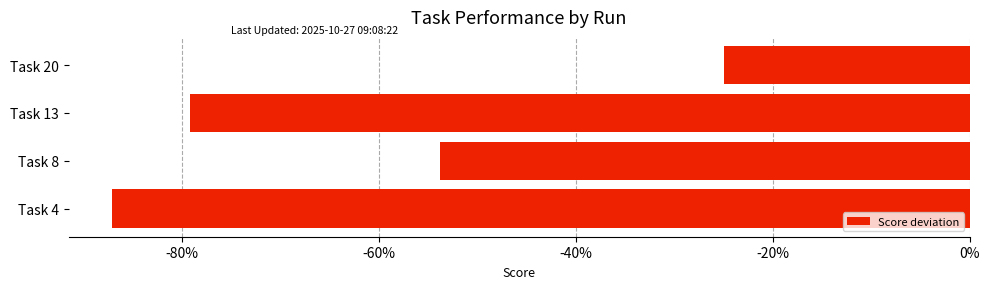

Does the chart contain any negative values?

Yes